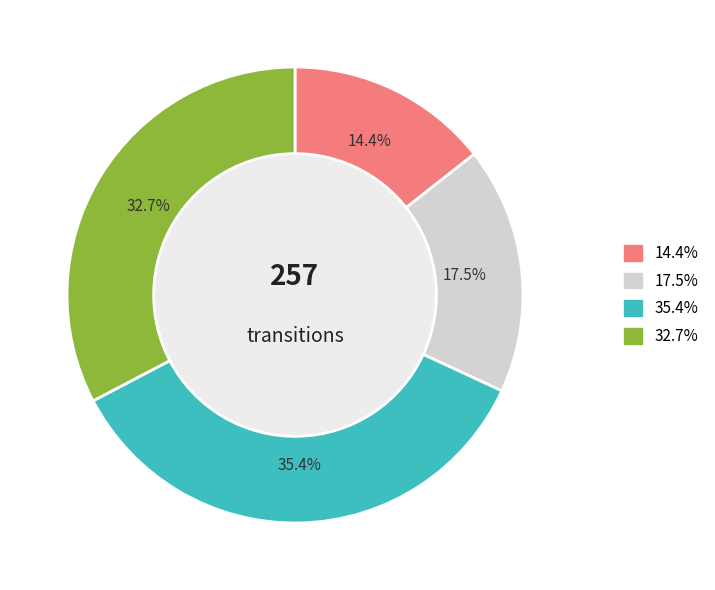

Does any single category account for the majority?

No